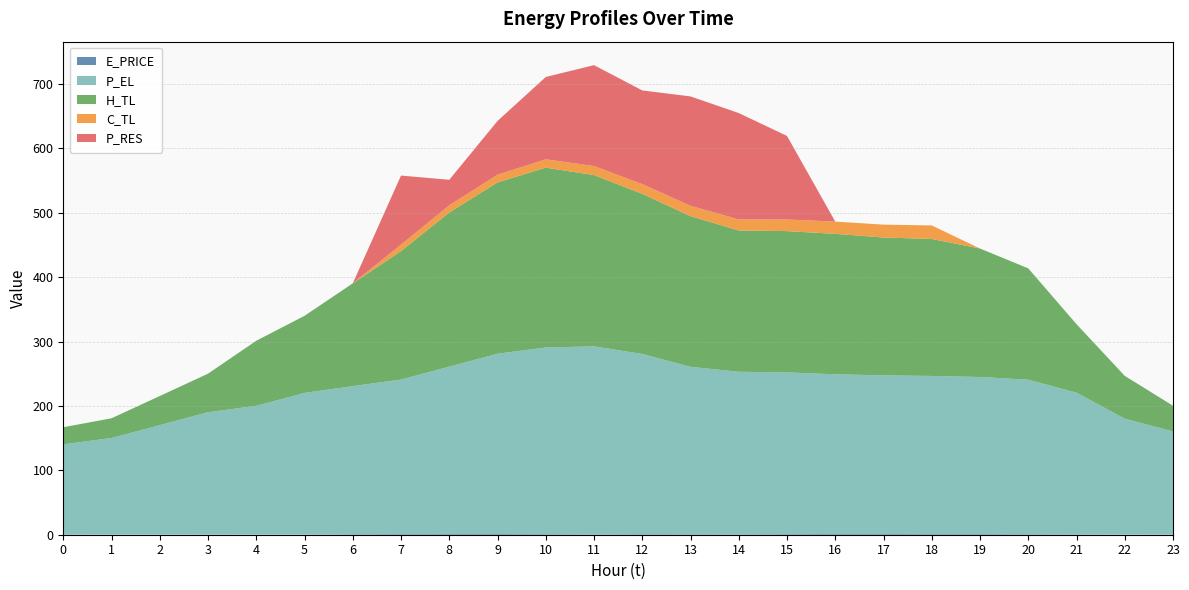

Reading left to right, list all the values displayed in this chart.

E_PRICE: 0.4	0.3	0.2	0.4	0.3	0.3	0.8	1.0	1.1	1.1	0.9	0.6	0.9	0.8	0.7	1.0	1.2	1.1	1.0	1.0	0.8	0.7	0.3	0.4
P_EL: 140.0	150.0	170.0	190.0	200.0	220.0	230.0	240.0	260.0	280.0	290.0	292.0	279.9	260.0	252.4	251.2	248.1	246.4	245.6	244.0	240.0	220.0	180.0	160.0
H_TL: 26.6	30.6	45.2	59.9	101.1	119.7	159.6	199.5	239.5	266.1	279.3	266.1	248.8	234.1	219.5	219.5	218.2	214.2	212.9	199.6	172.9	106.4	66.5	39.9
C_TL: 0.0	0.0	0.0	0.0	0.0	0.0	0.0	10.1	11.0	12.0	13.0	14.0	15.0	16.0	17.1	18.0	19.0	20.0	21.0	0.0	0.0	0.0	0.0	0.0
P_RES: 0.0	0.0	0.0	0.0	0.0	0.0	0.0	107.3	39.8	83.4	127.9	156.8	145.6	169.9	165.3	129.8	0.0	0.0	0.0	0.0	0.0	0.0	0.0	0.0